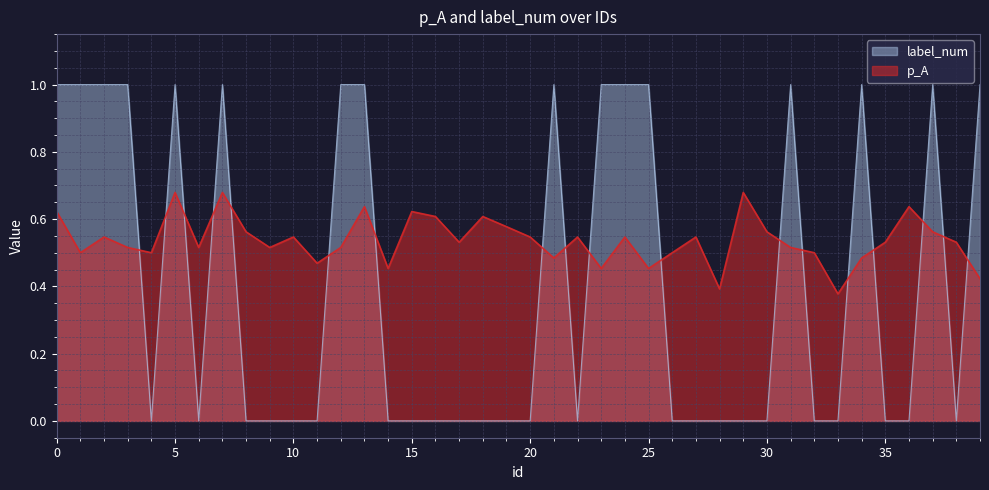

What is the average value of the p_A series?

0.5